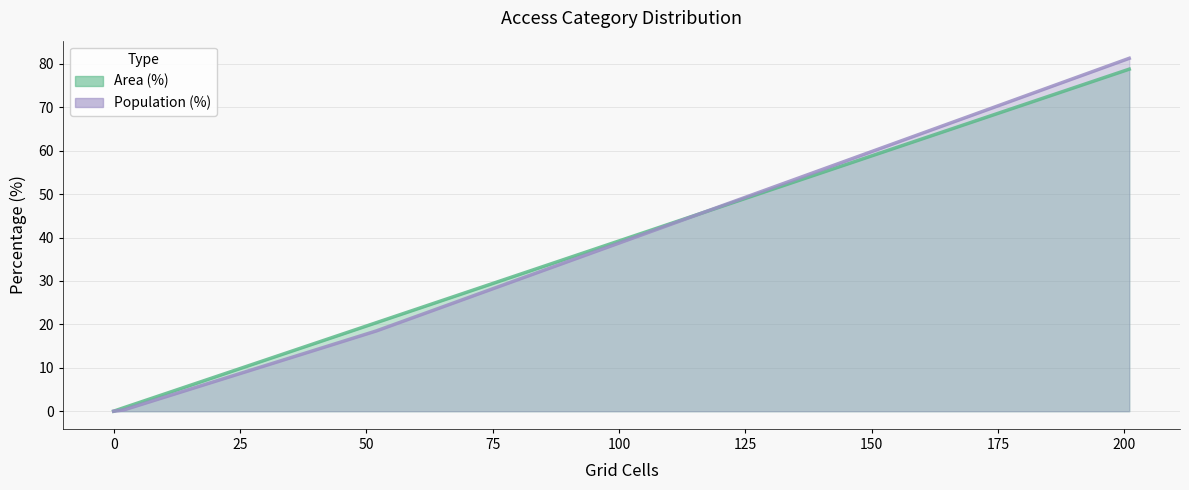

Does the chart have visible grid lines?

Yes